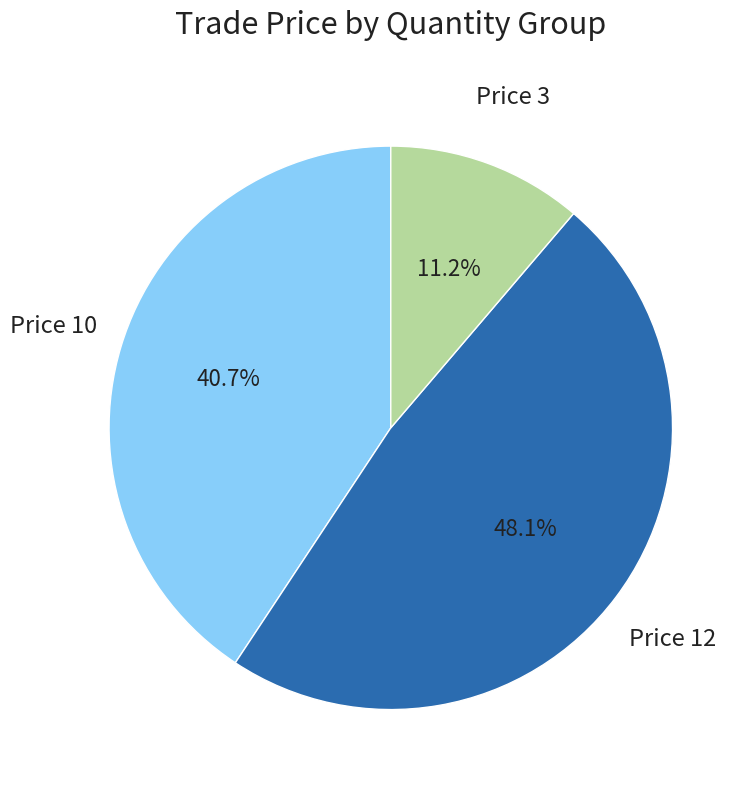

Combined, what portion of the pie is Price 3 and Price 12?

59.3%